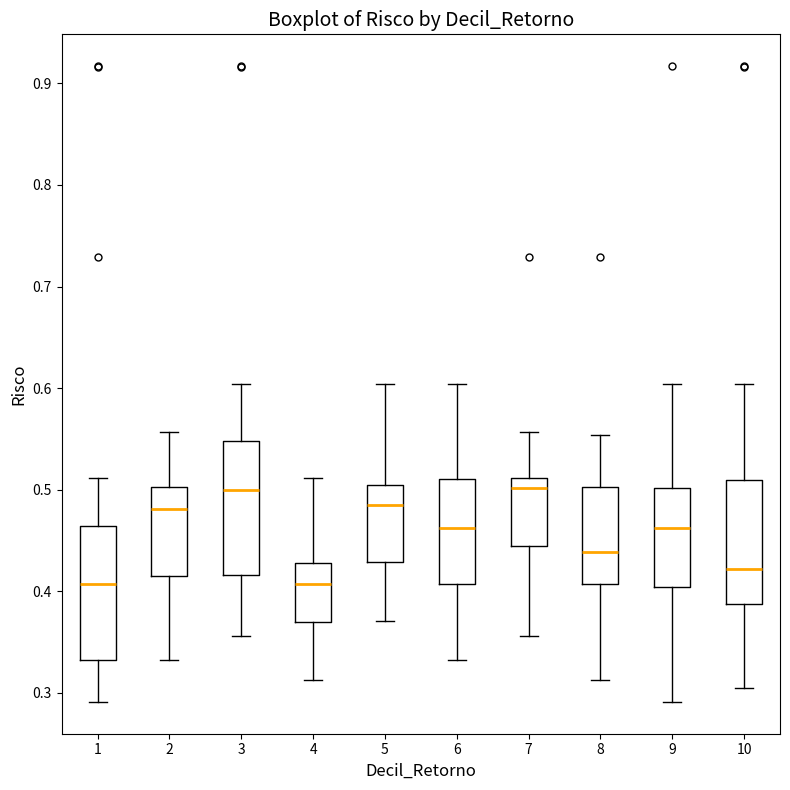

Reading left to right, transcribe this box plot: for each box, give where its median line is, the range the box spans, and where its two whiskers end, as read against the y-axis. The values are not printed on the chart, so give them approximately, as read against the axis.

1: median 0.41, box 0.33 to 0.46, whiskers 0.29 to 0.51
2: median 0.48, box 0.42 to 0.50, whiskers 0.33 to 0.56
3: median 0.50, box 0.42 to 0.55, whiskers 0.36 to 0.60
4: median 0.41, box 0.37 to 0.43, whiskers 0.31 to 0.51
5: median 0.49, box 0.43 to 0.50, whiskers 0.37 to 0.60
6: median 0.46, box 0.41 to 0.51, whiskers 0.33 to 0.60
7: median 0.50, box 0.44 to 0.51, whiskers 0.36 to 0.56
8: median 0.44, box 0.41 to 0.50, whiskers 0.31 to 0.55
9: median 0.46, box 0.40 to 0.50, whiskers 0.29 to 0.60
10: median 0.42, box 0.39 to 0.51, whiskers 0.30 to 0.60